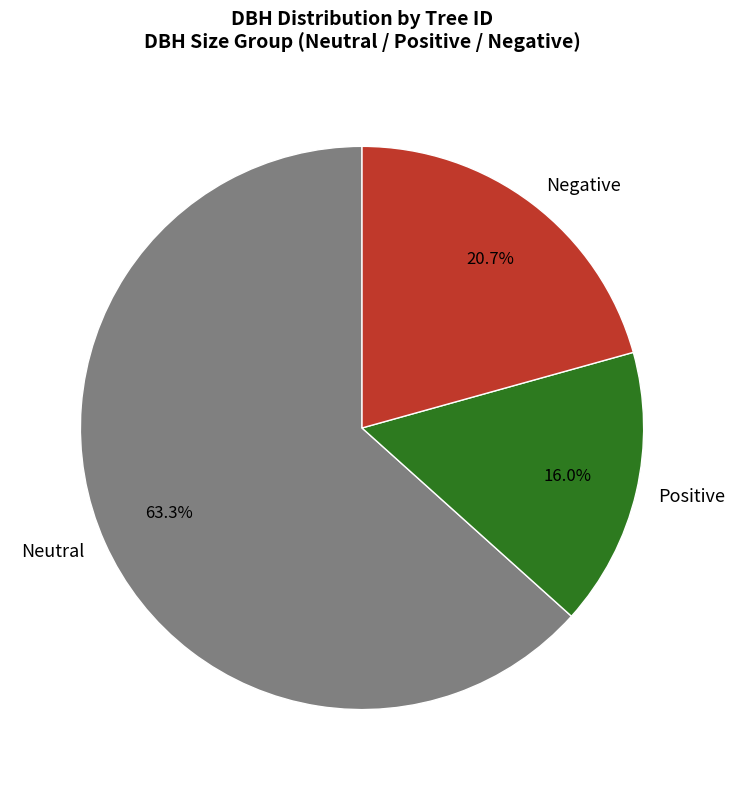

What is the ratio of the value at Negative to the value at Positive?

1.3